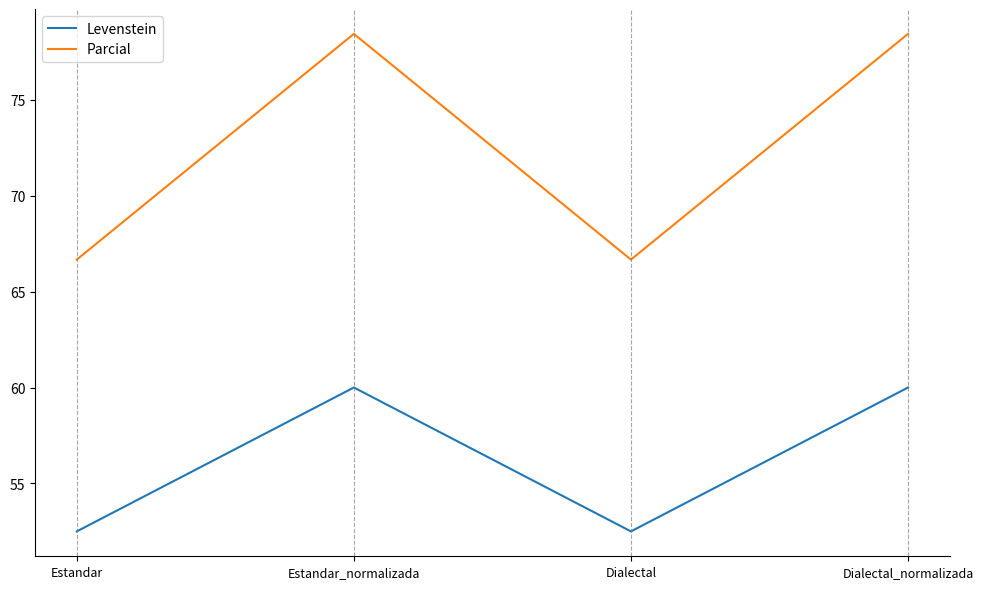

What position from the left is Dialectal?

3